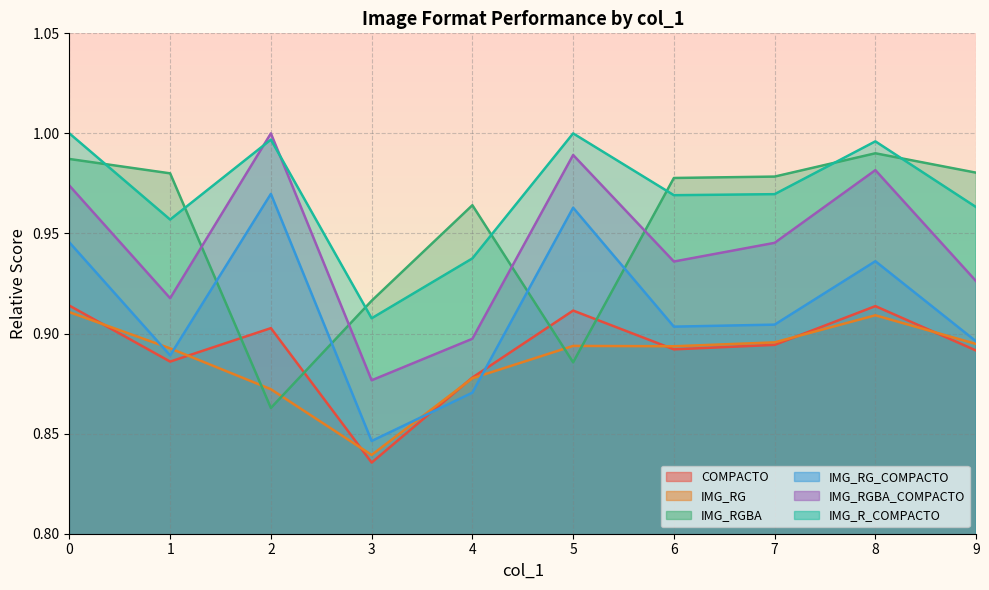

What are all the series names shown in the legend?

COMPACTO, IMG_RG, IMG_RGBA, IMG_RG_COMPACTO, IMG_RGBA_COMPACTO, IMG_R_COMPACTO